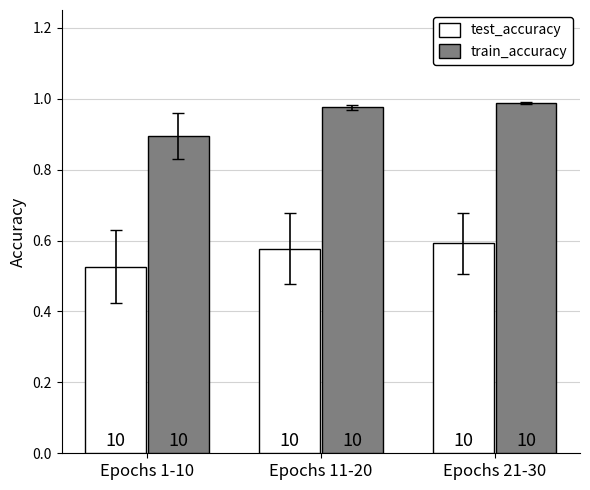

Is the value of test_accuracy at Epochs 1-10 greater than the value of train_accuracy at Epochs 11-20?

No